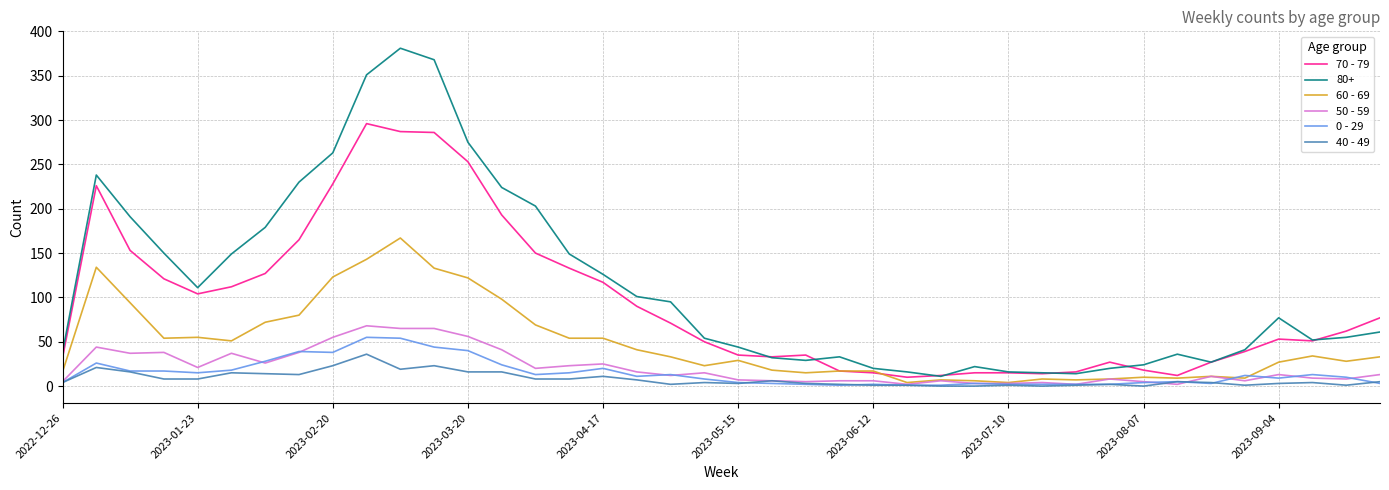

What are all the series names shown in the legend?

70 - 79, 80+, 60 - 69, 50 - 59, 0 - 29, 40 - 49